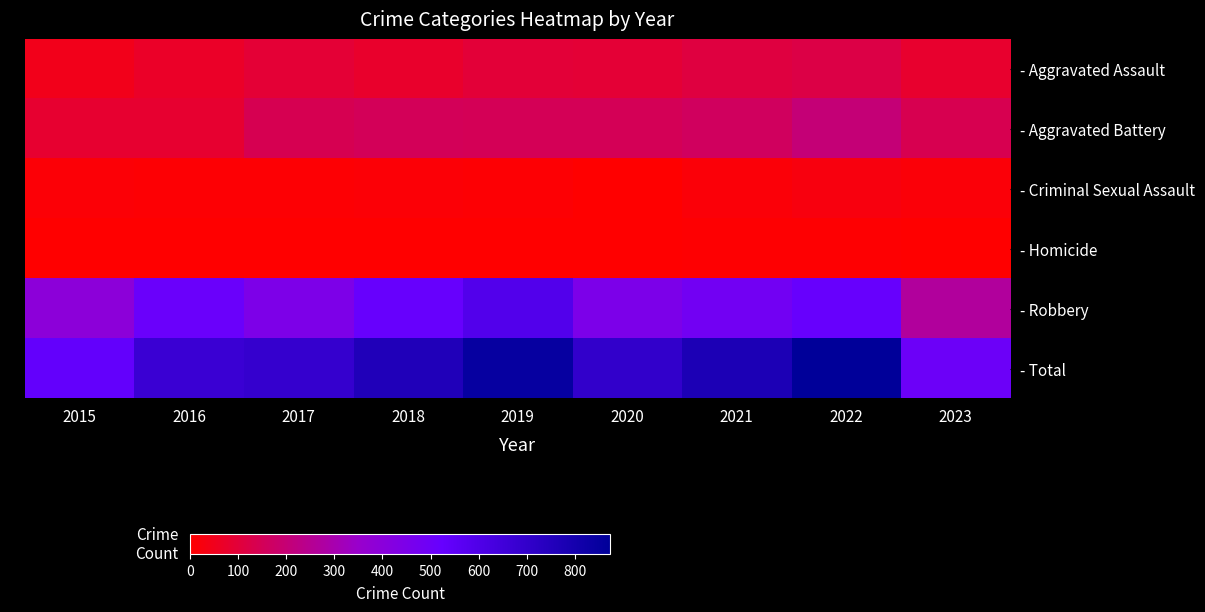

At which category is the sum across all series the highest?

2022